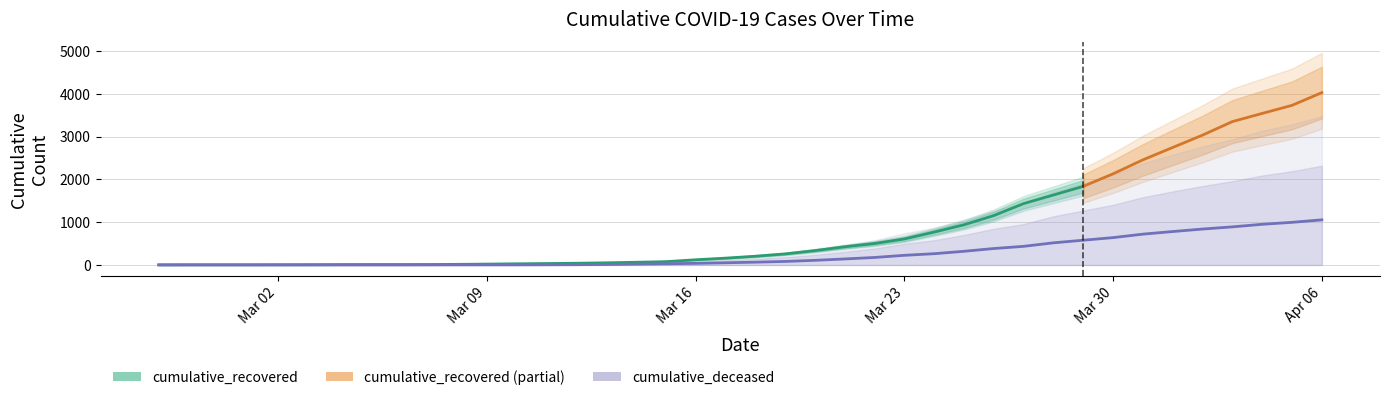

The chart shows a value of 781 at 2020-04-01. True or false?

True